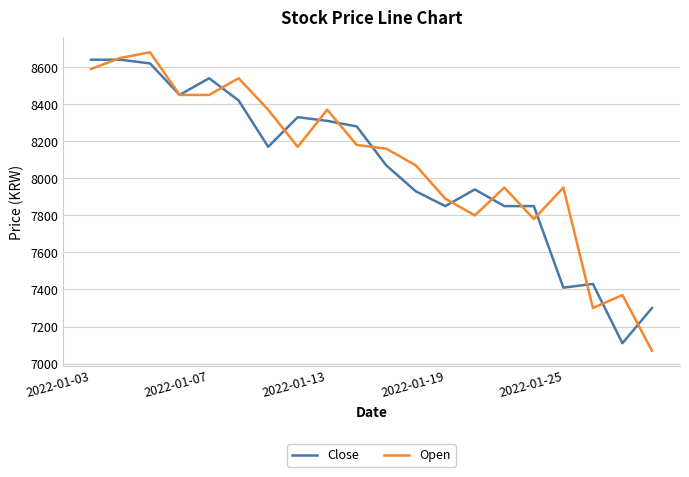

How many lines are shown in the chart?

2